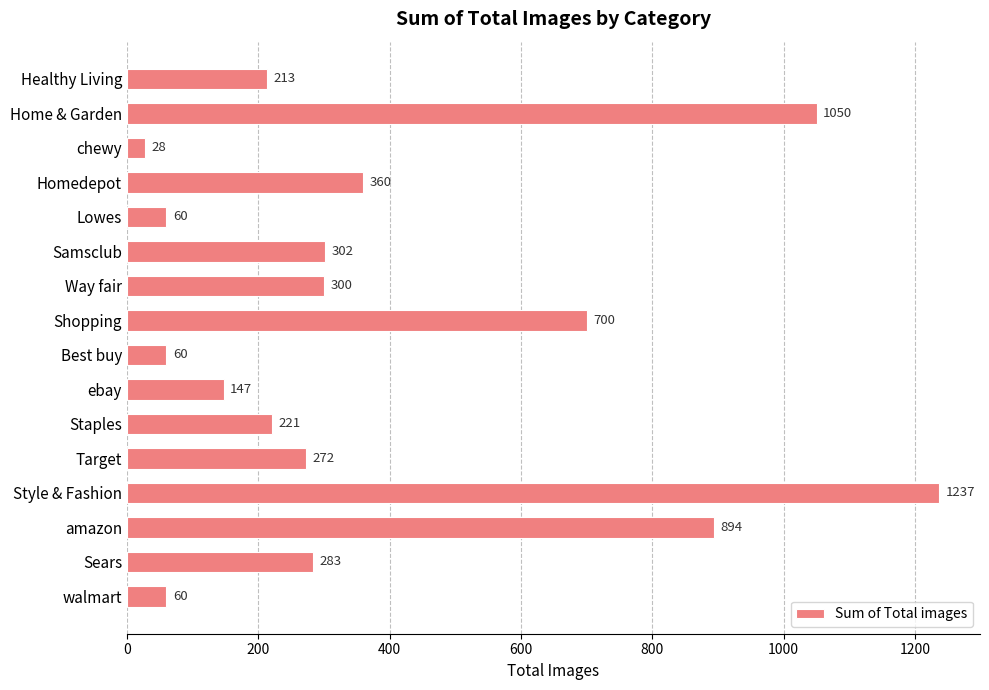

What is the label of the 11th bar from the bottom?

Samsclub